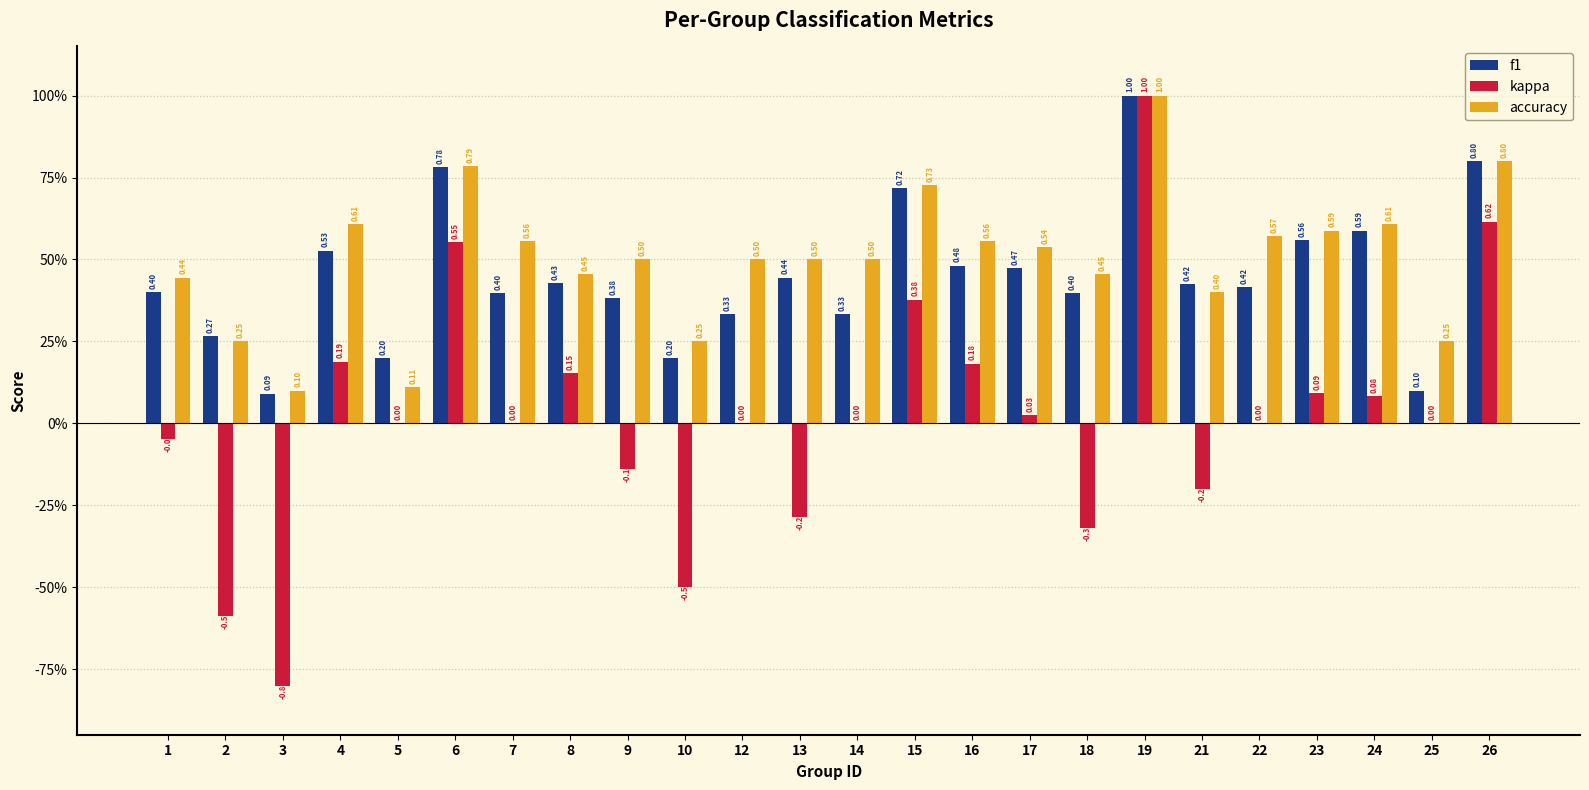

True or false: accuracy has a value of 0.5 at 12.

True